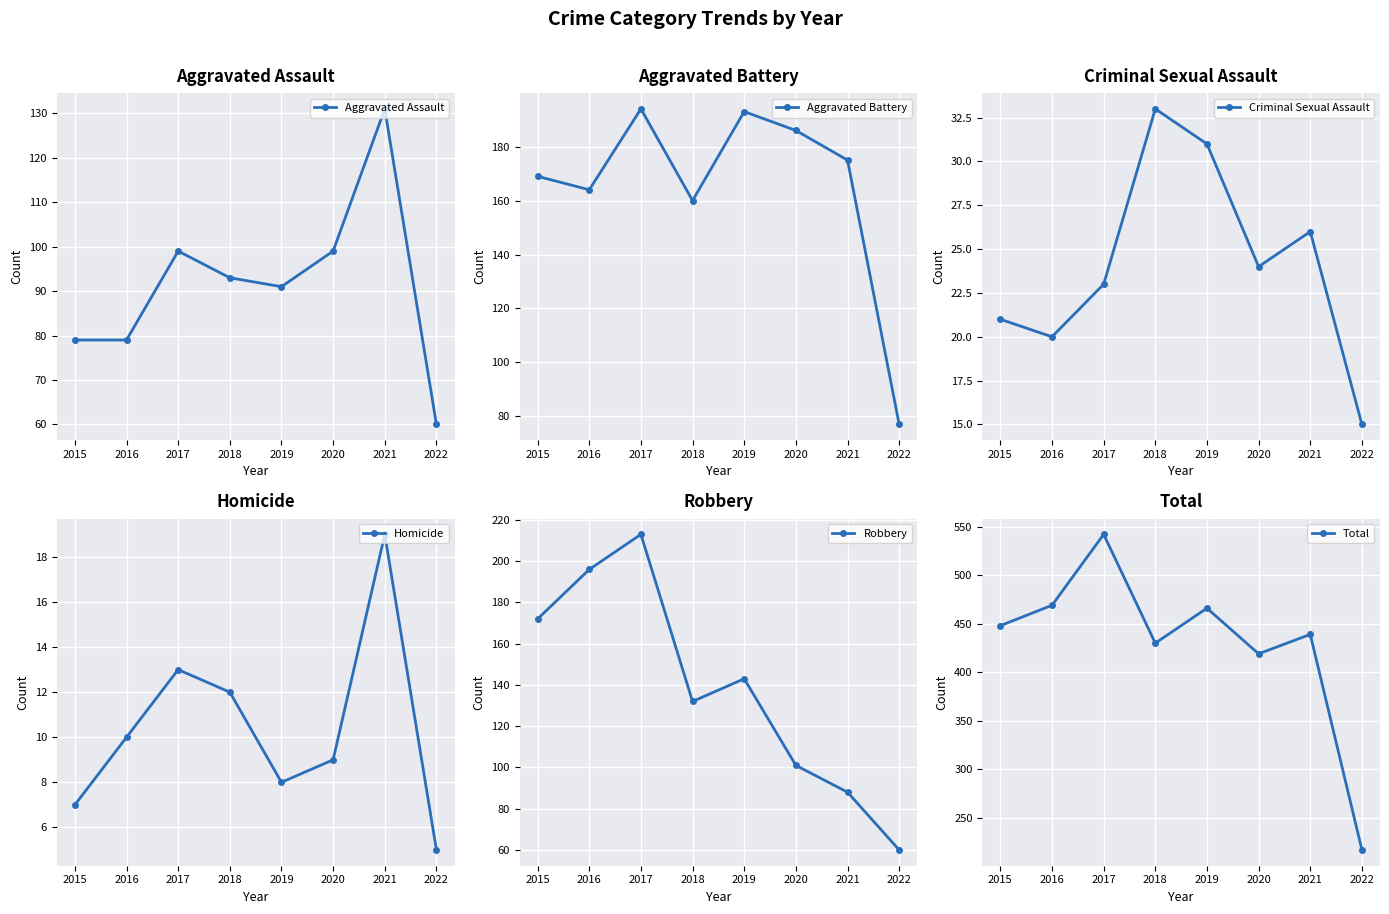

What is the value of the Criminal Sexual Assault point at the 7th from the left?

26